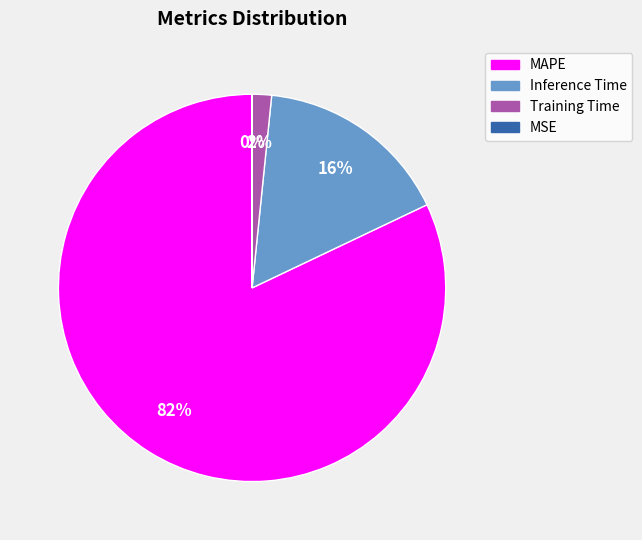

Does any single category account for the majority?

Yes